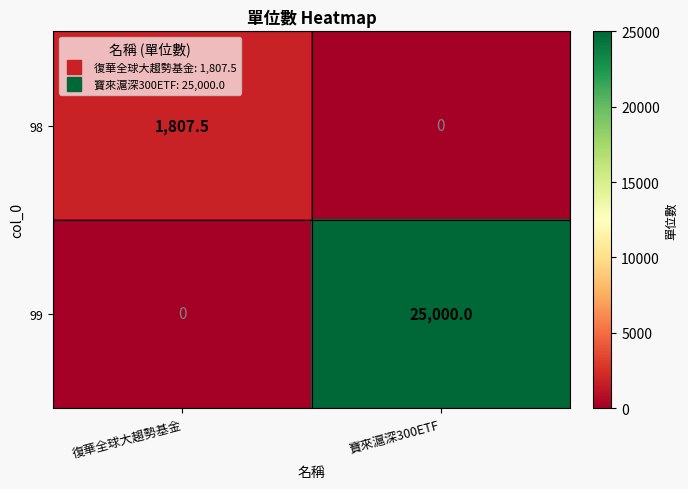

Where does the 98 series first go above 1807?

復華全球大趨勢基金